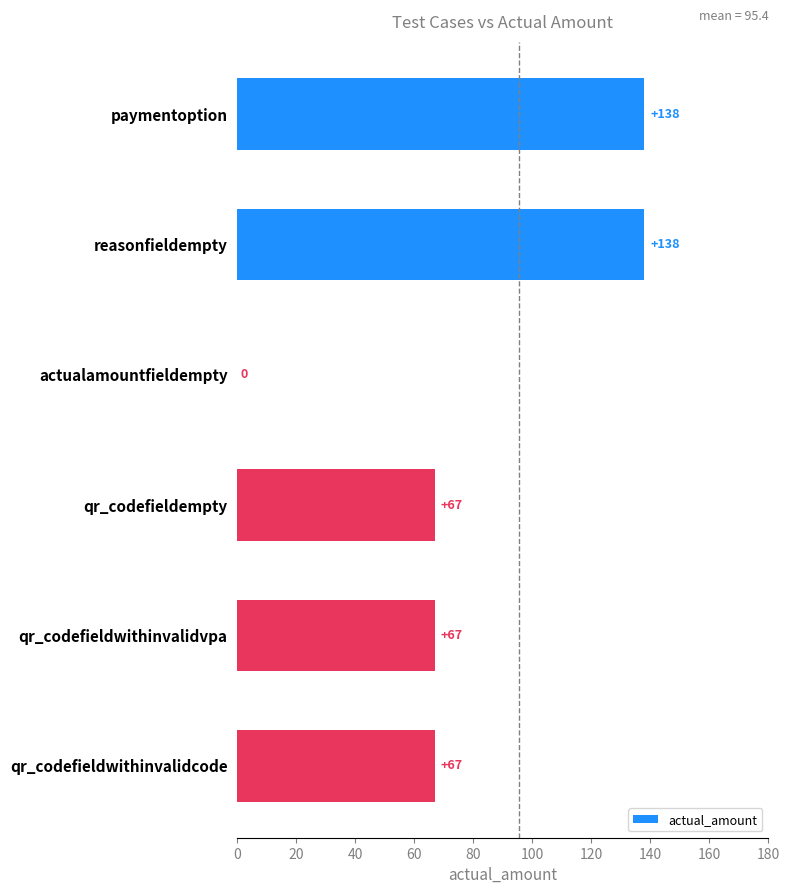

What is the sum of all values?

477